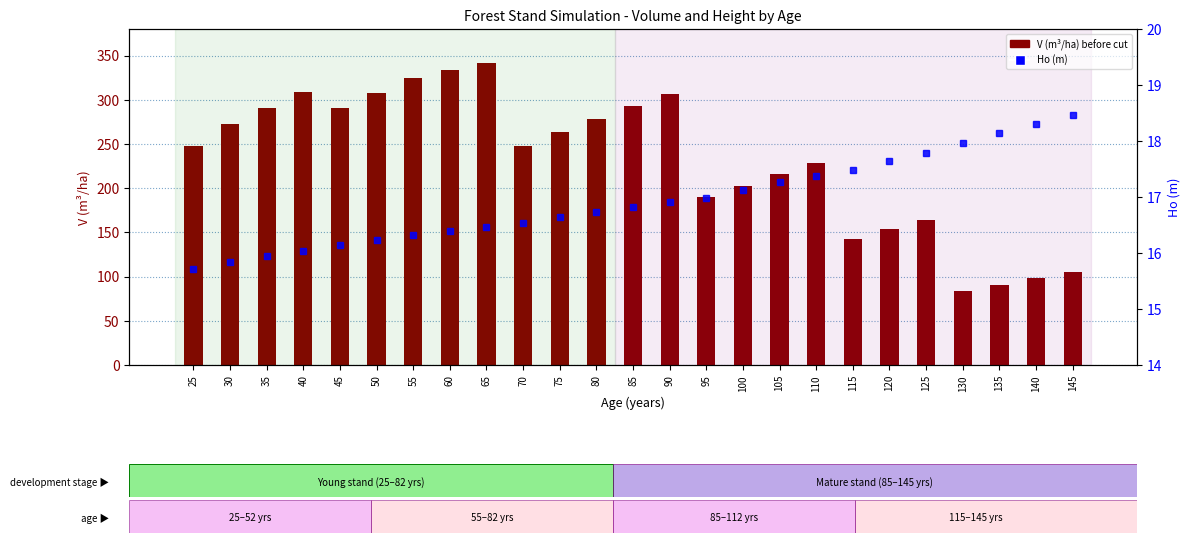

What is the minimum value for Ho (m)?

15.7